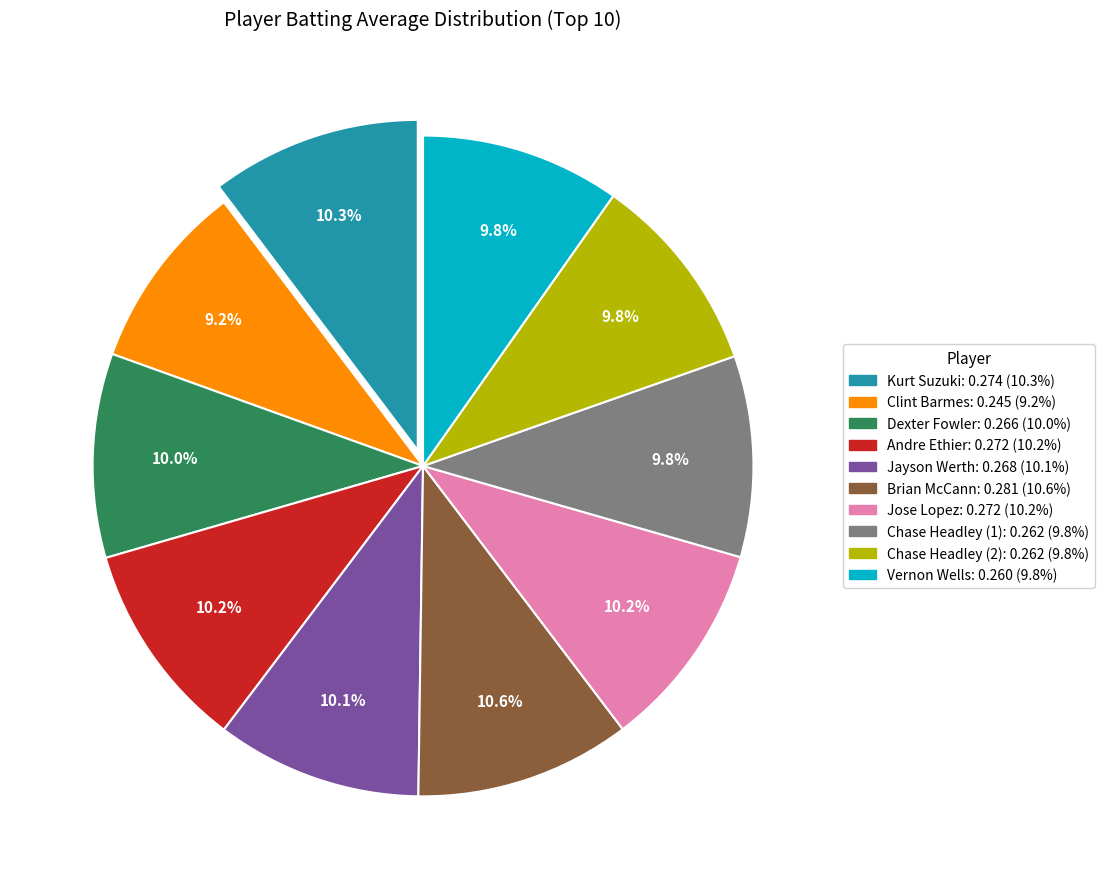

Is there a majority slice in this chart?

No